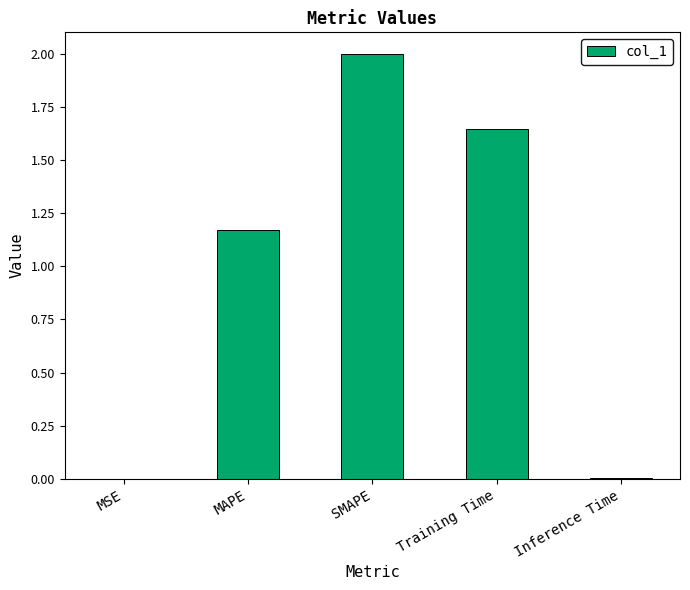

What is the average value?

1.0